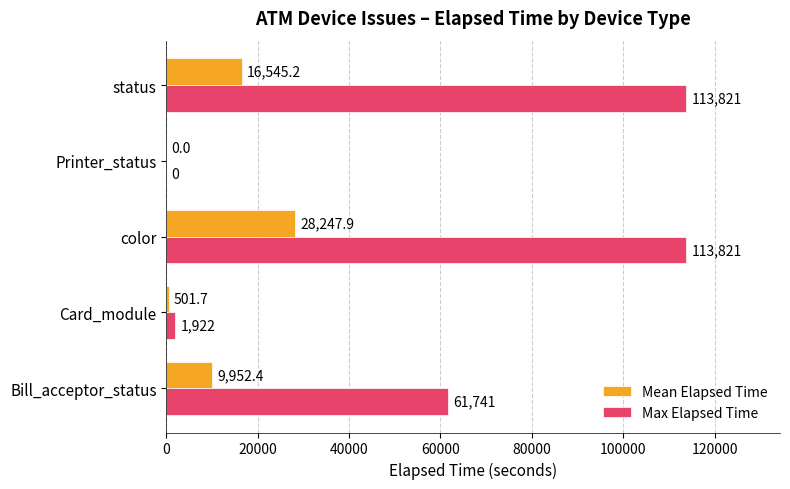

What is the sum of all Max Elapsed Time values?

291305.0